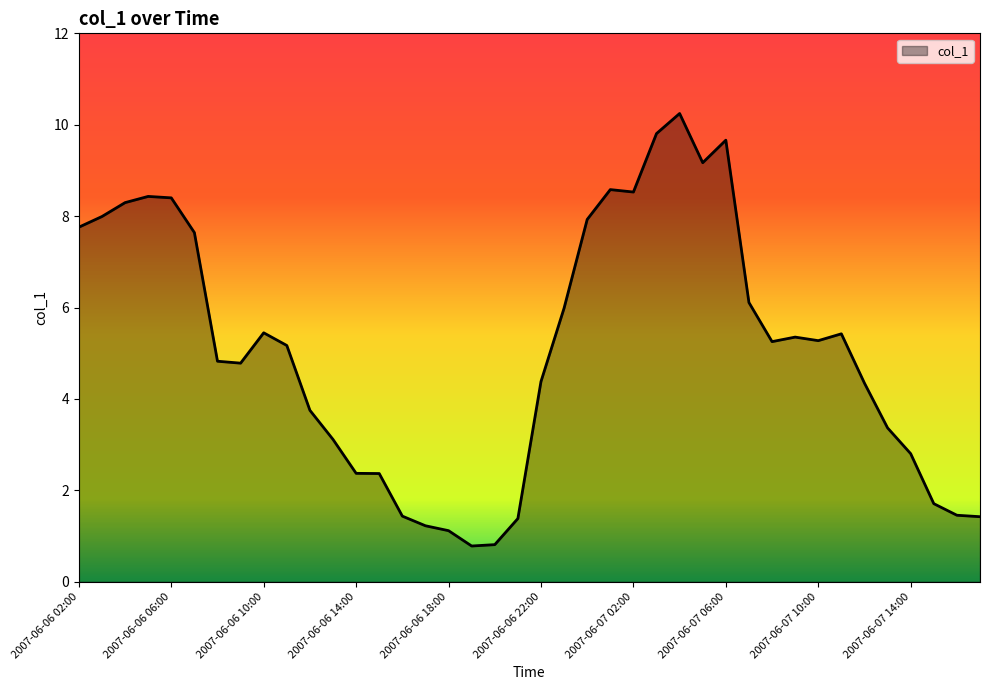

How many lines are shown in the chart?

1